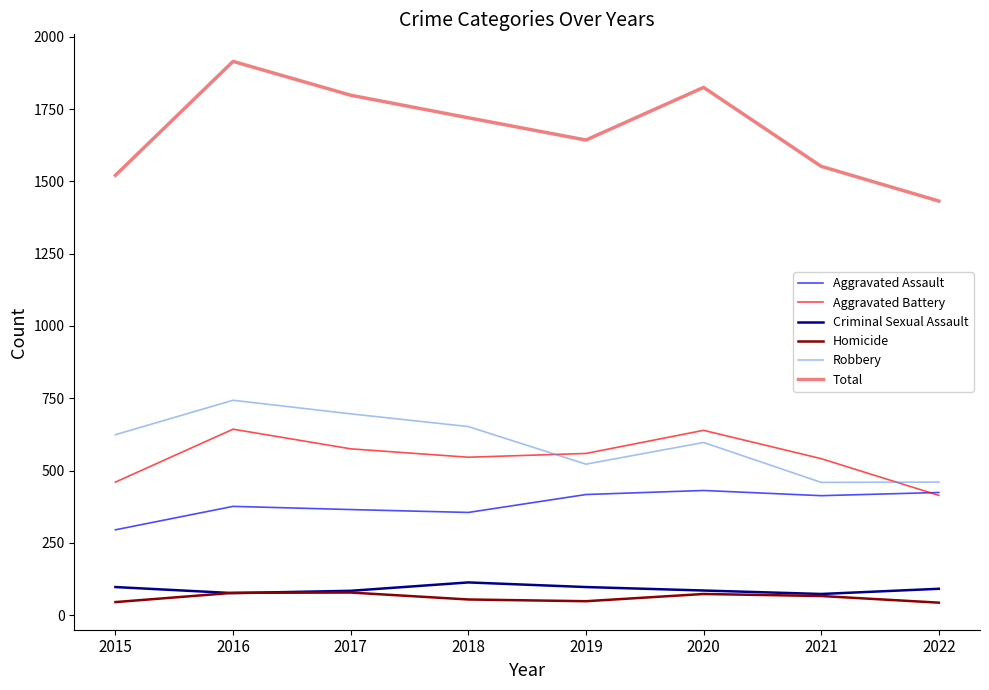

What is the lowest value of the Robbery series?

459